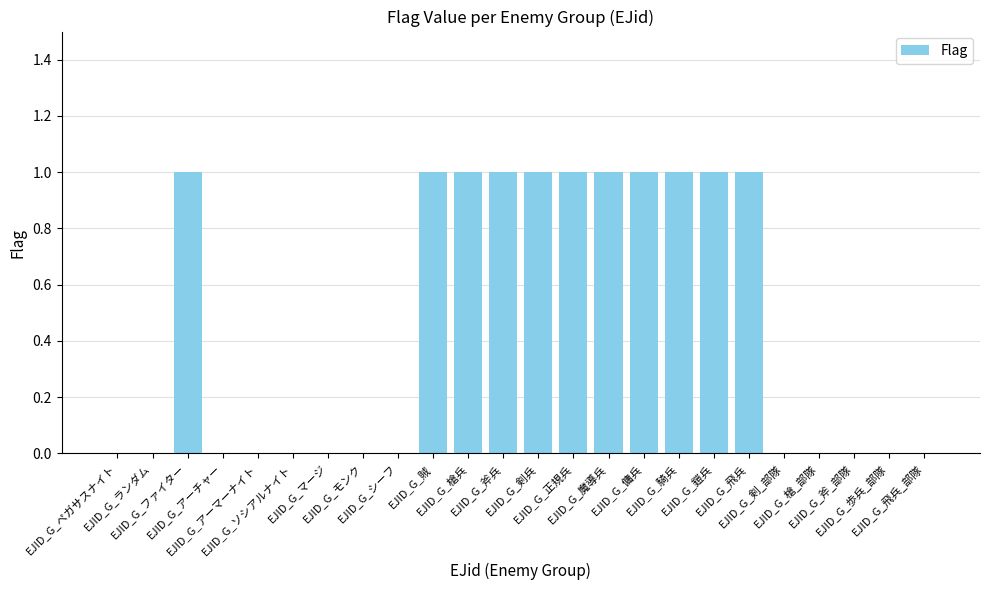

What is the sum of all values?

11